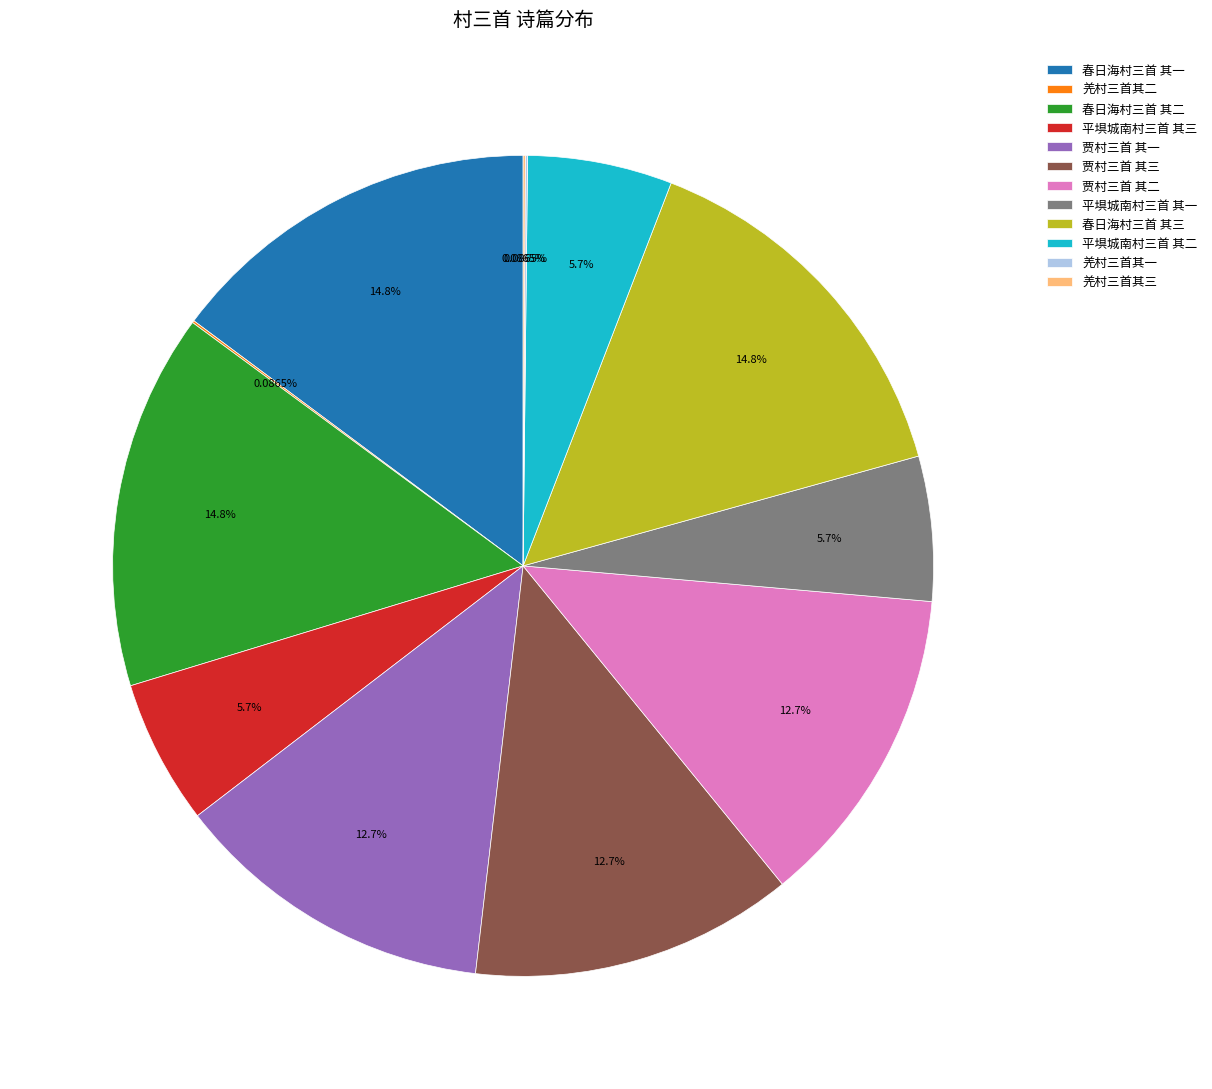

Combined, do 贾村三首 其一 and 平埧城南村三首 其二 account for over 50%?

No